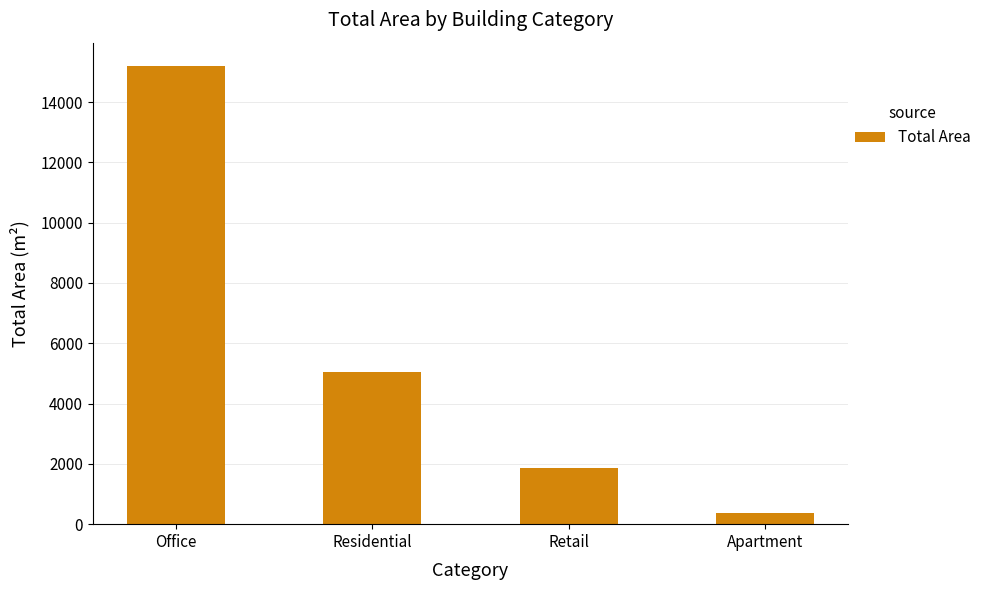

What is the change in value from Office to Residential?

-10148.1